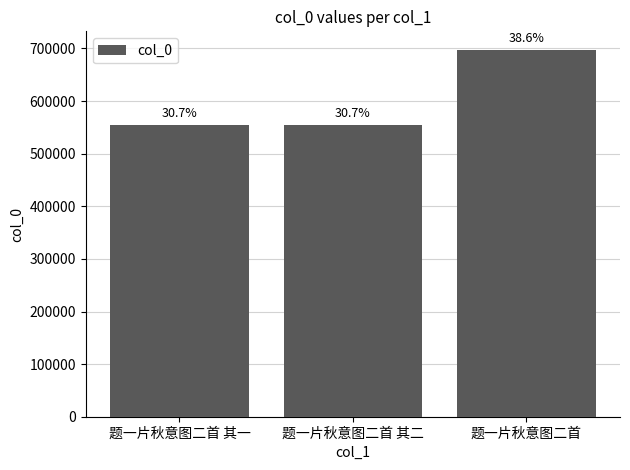

How many bars are there in total?

3